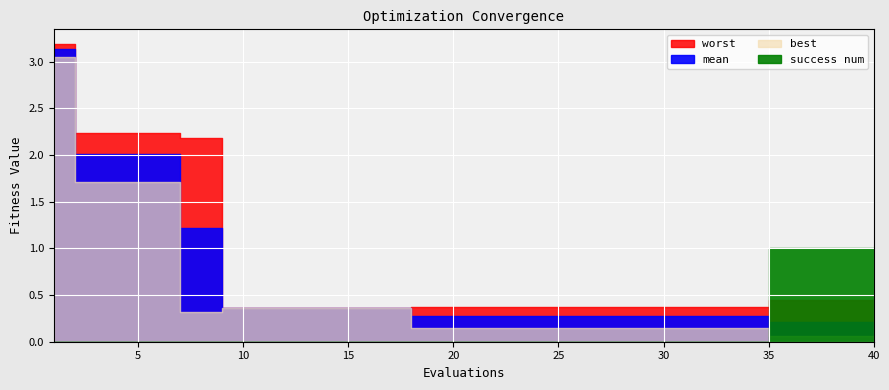

What is the spread (max minus min) of values at 35?

0.9